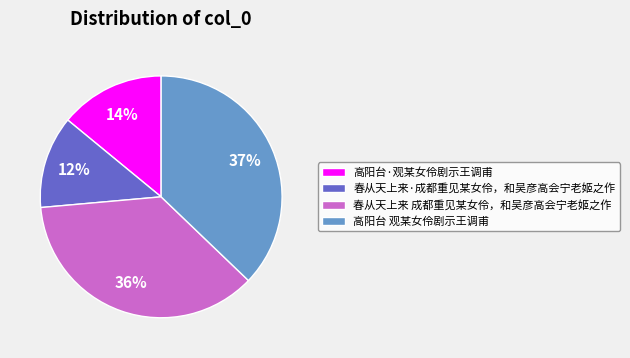

Is the sum of 春从天上来·成都重见某女伶，和吴彦高会宁老姬之作 and 春从天上来 成都重见某女伶，和吴彦高会宁老姬之作 greater than half?

No